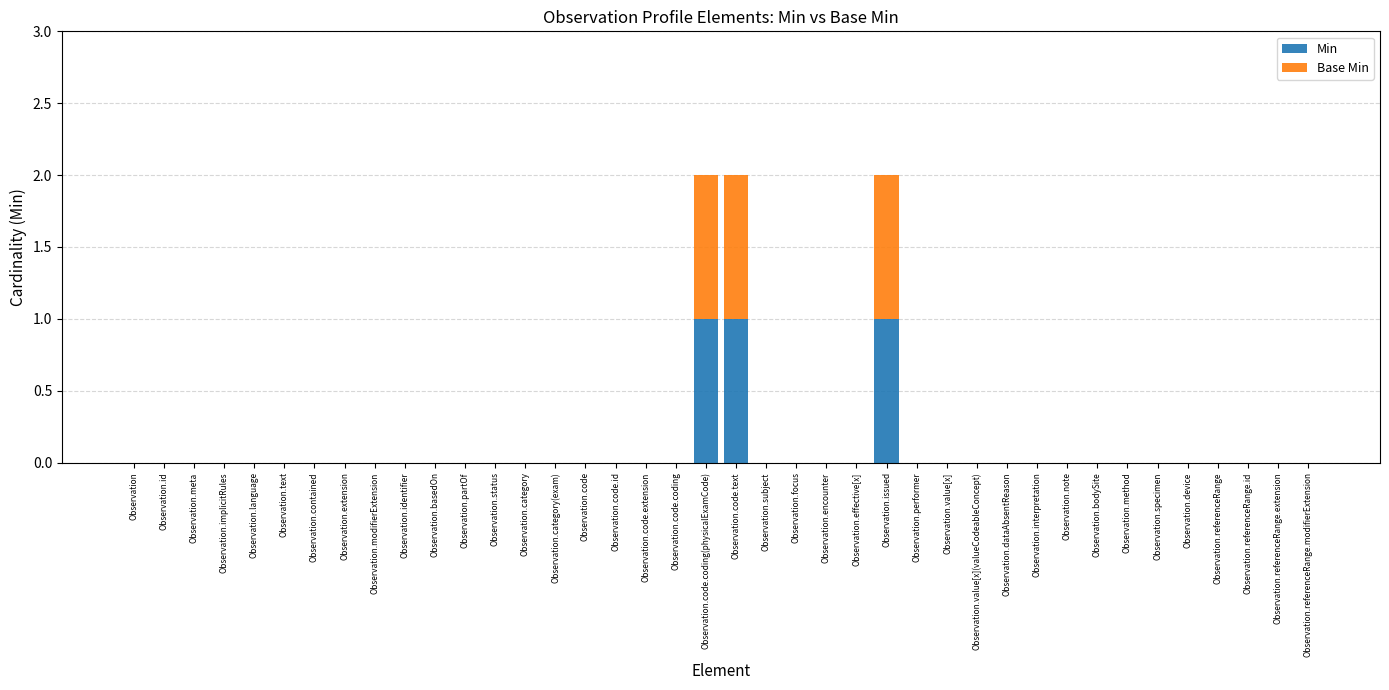

Count the number of categories in the chart.

40